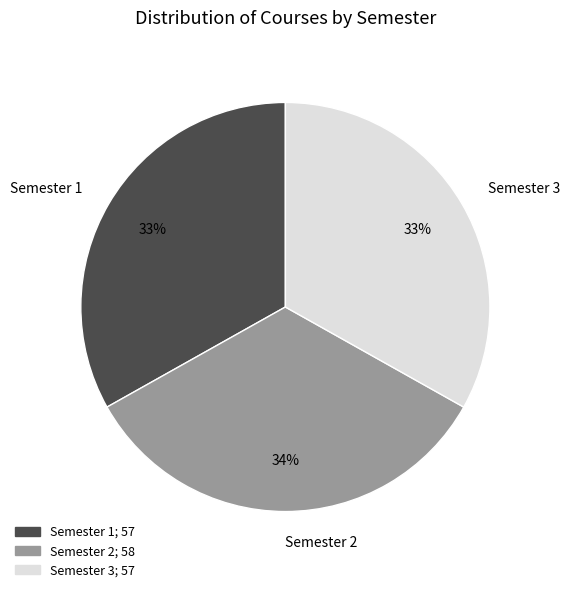

Is the sum of Semester 3 and Semester 2 greater than half?

Yes